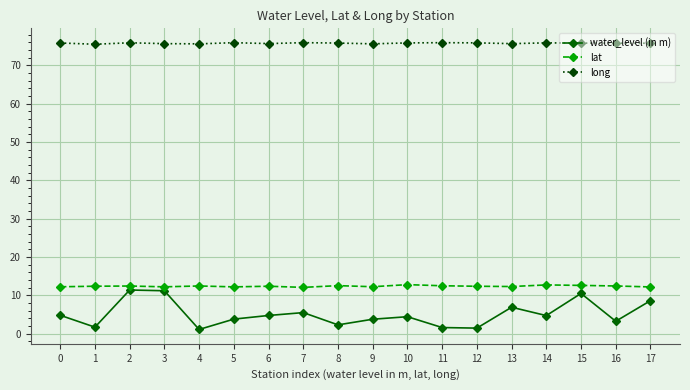

True or false: lat and long intersect in this chart.

False